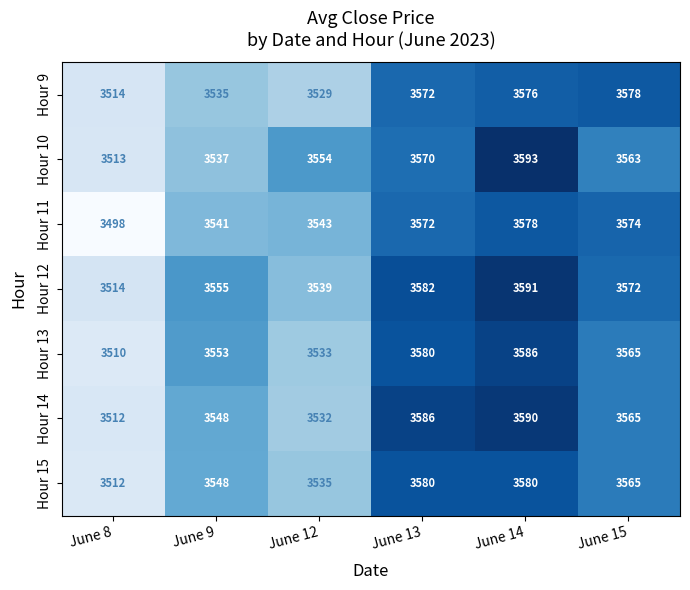

What is the difference between the maximum and minimum values in the Hour 9 series?

64